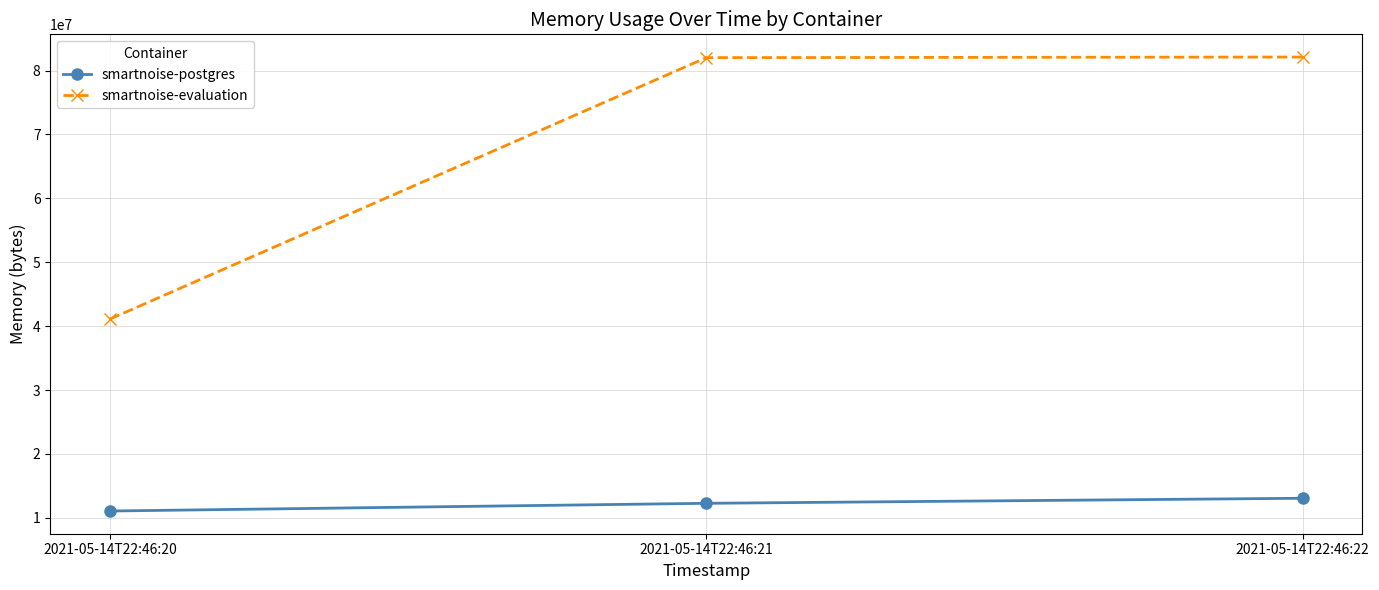

What is the difference between the maximum and second lowest values in the smartnoise-postgres series?

790528